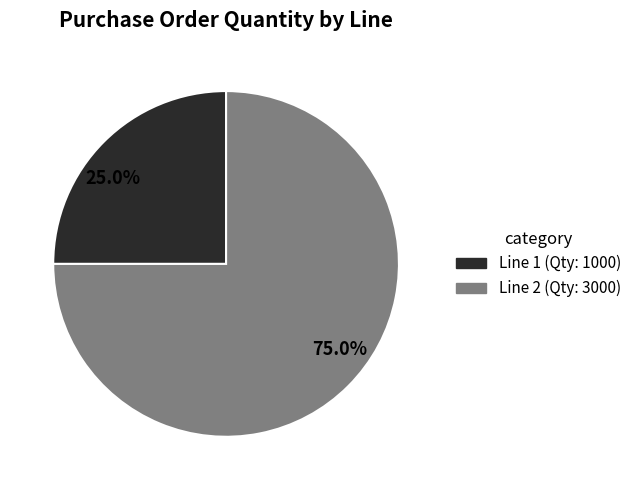

Is there any slice that represents more than half of the pie?

Yes